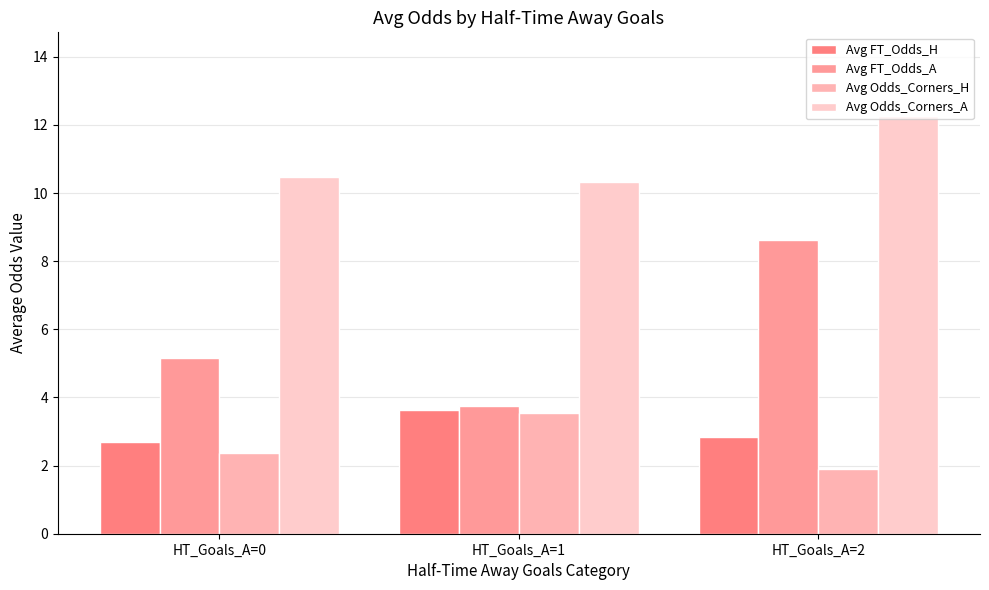

What is the spread (max minus min) of values at HT_Goals_A=1?

6.8